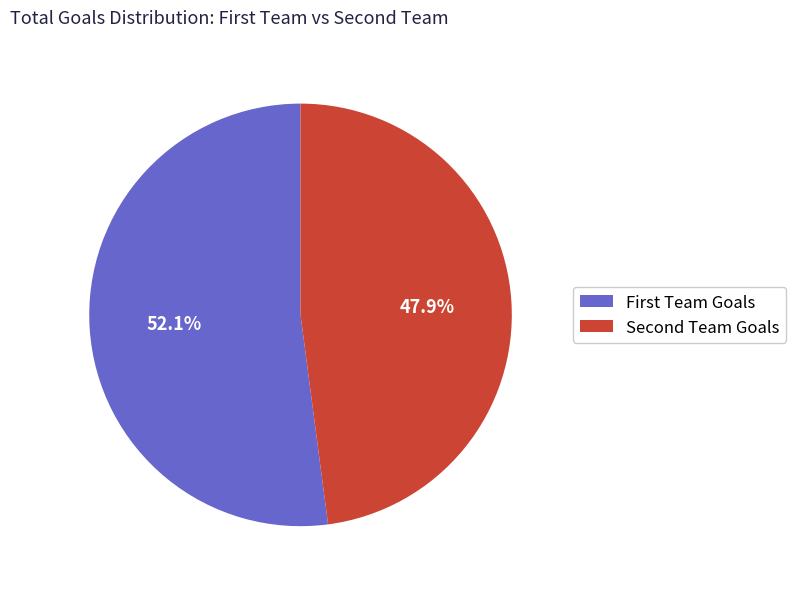

Rank the categories by value from lowest to highest.

Second Team Goals, First Team Goals